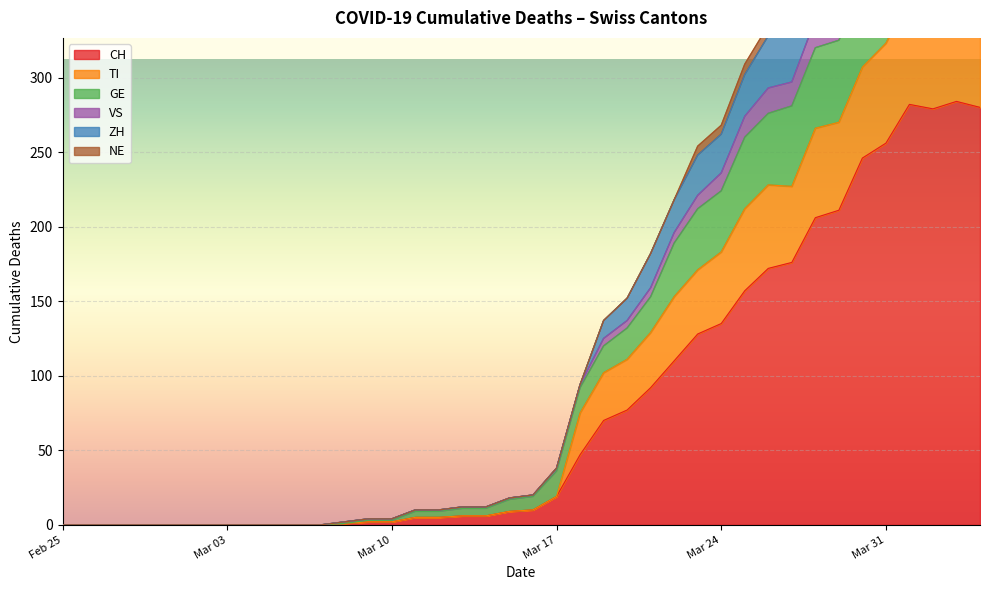

What is the difference between the second highest and second lowest values in the CH series?

282